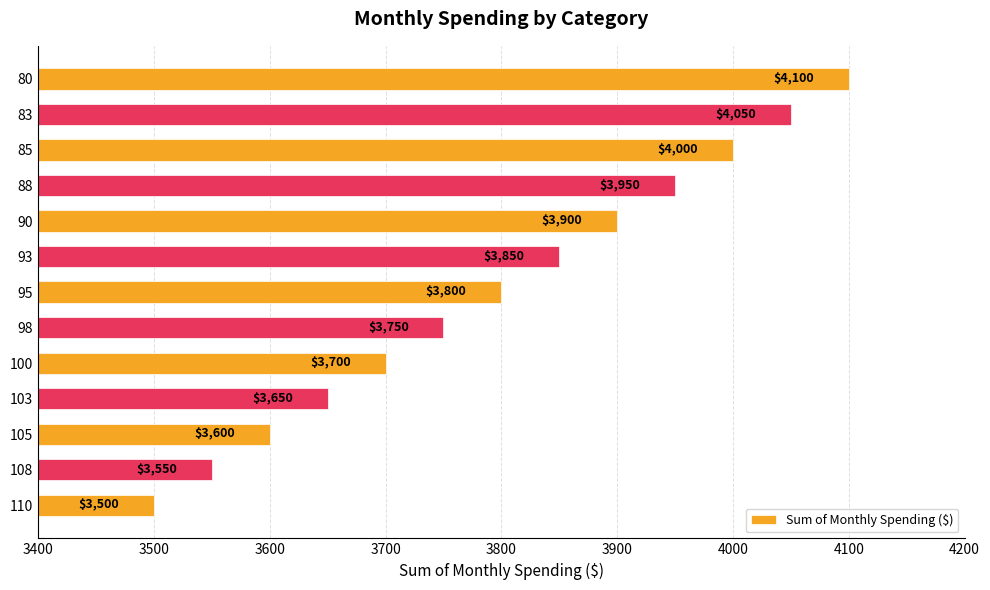

Is it true that the value at 90 is 3900?

True